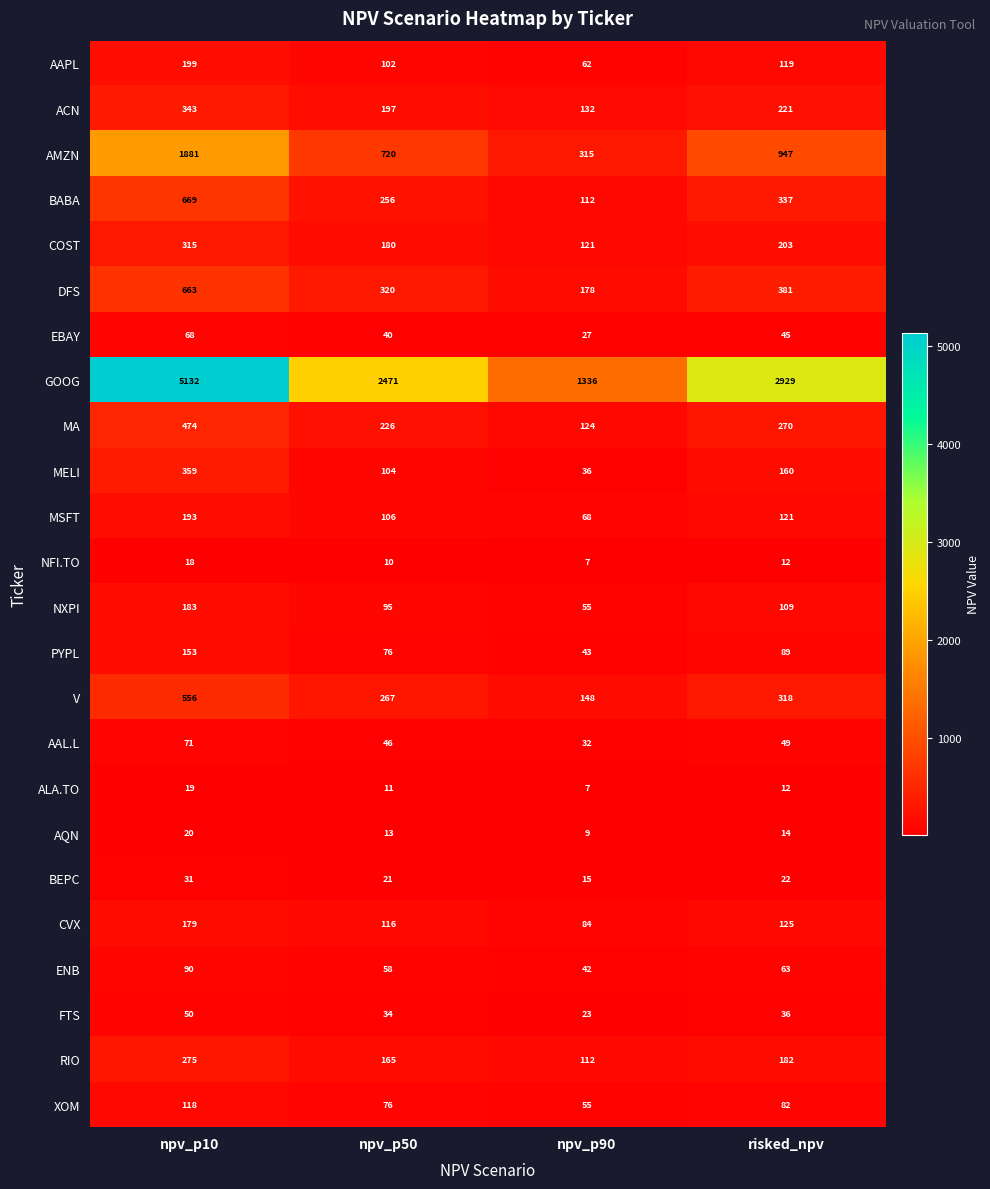

Which series has the largest total across all categories?

GOOG